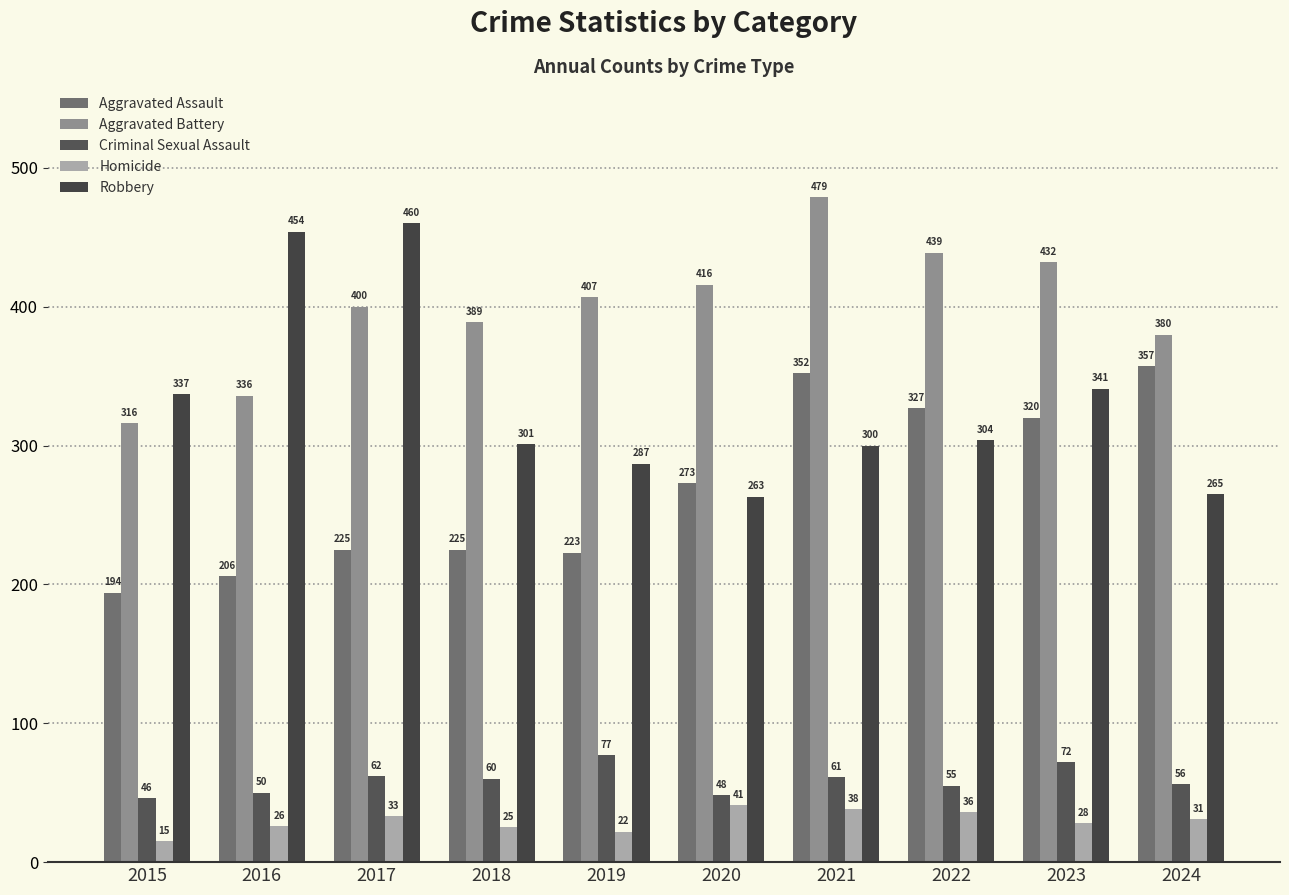

True or false: Homicide has a value of 36 at 2022.

True